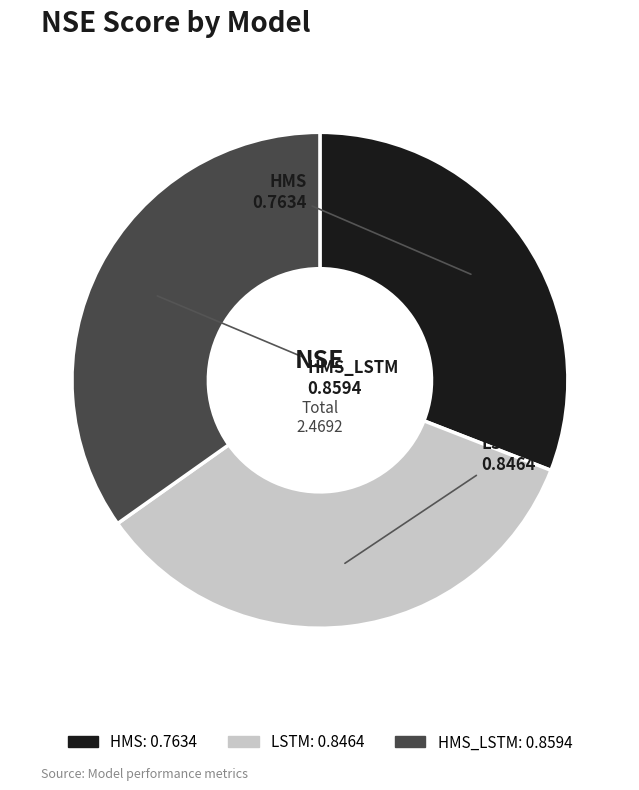

Does HMS_LSTM represent more than half of the total?

No